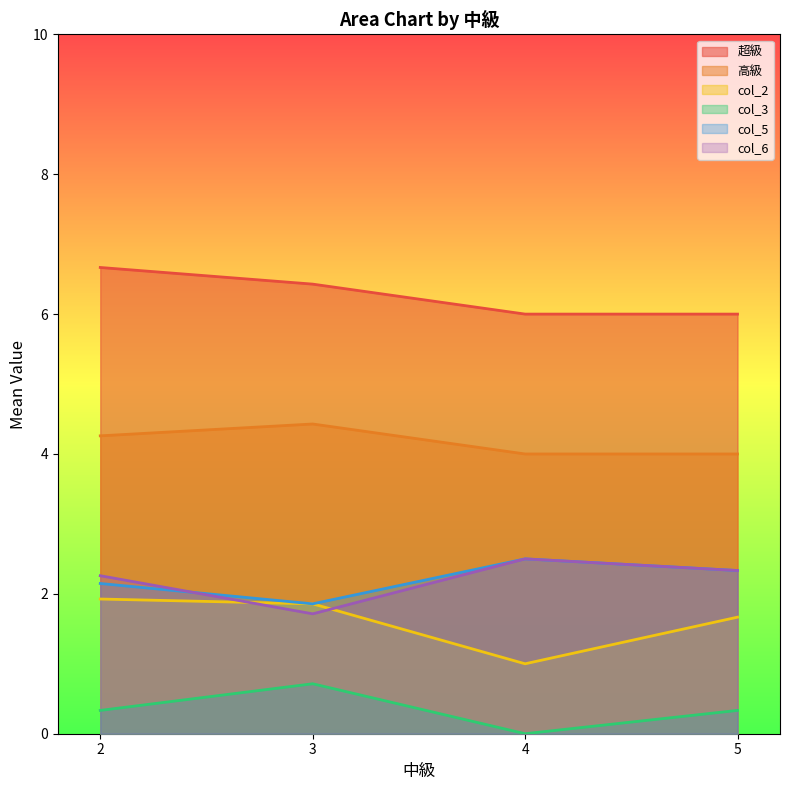

Which label corresponds to the largest value in the chart?

2